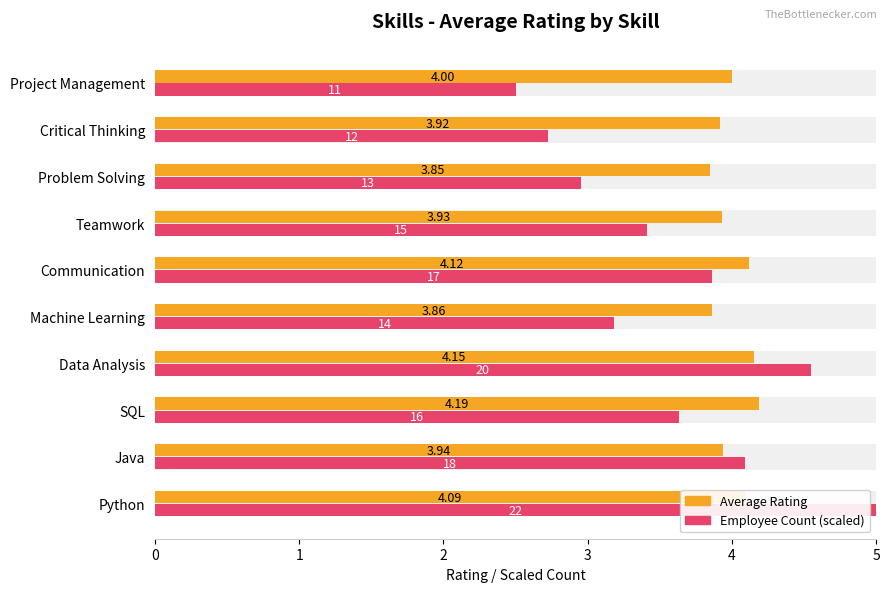

What is the sum of all Average Rating values?

40.0